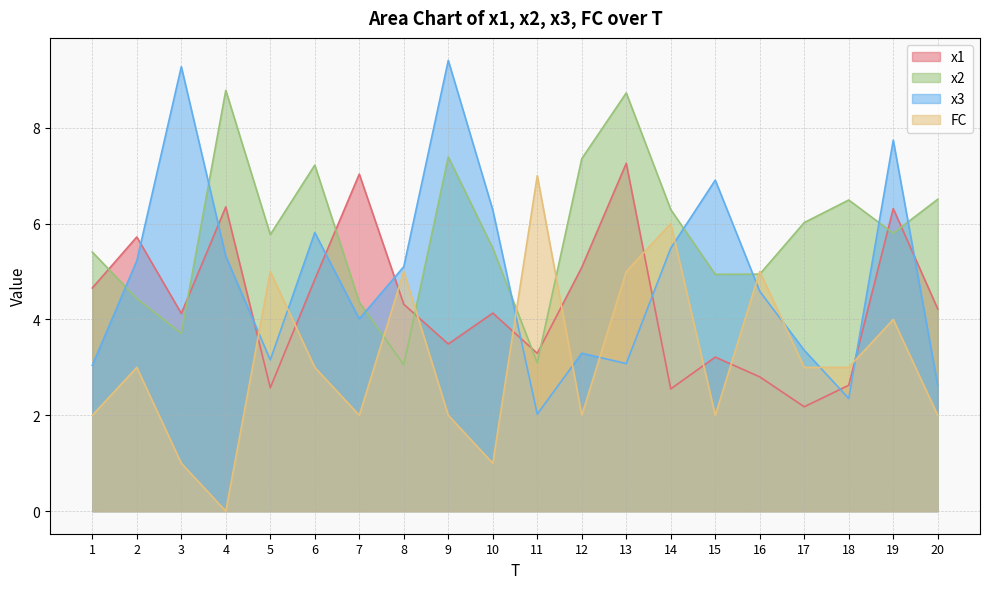

Between 20 and 12, which is larger?

12